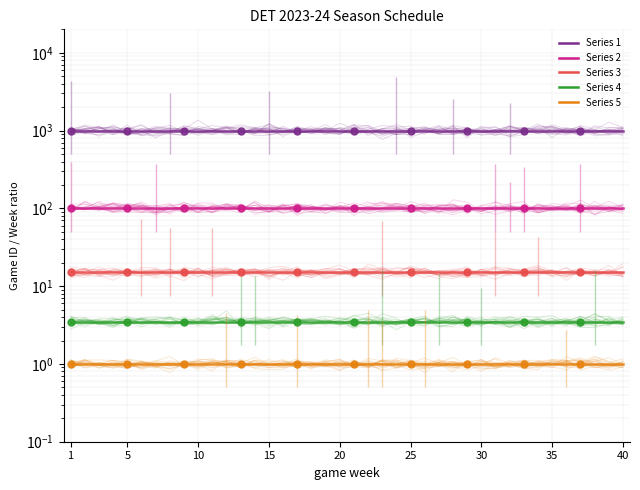

What are all the series names shown in the legend?

Series 1, Series 2, Series 3, Series 4, Series 5